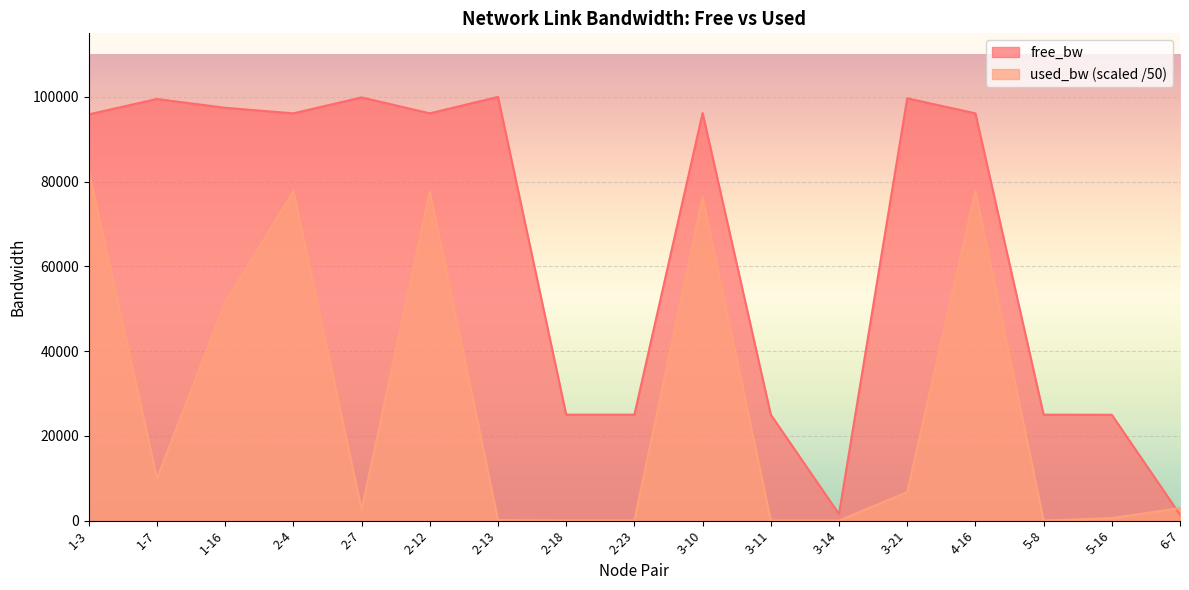

Is it true that used_bw equals 10.1 at 2-23?

False